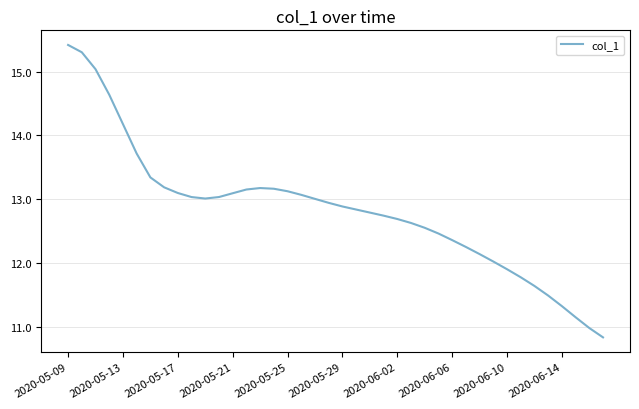

What is the maximum value shown in the chart?

15.4